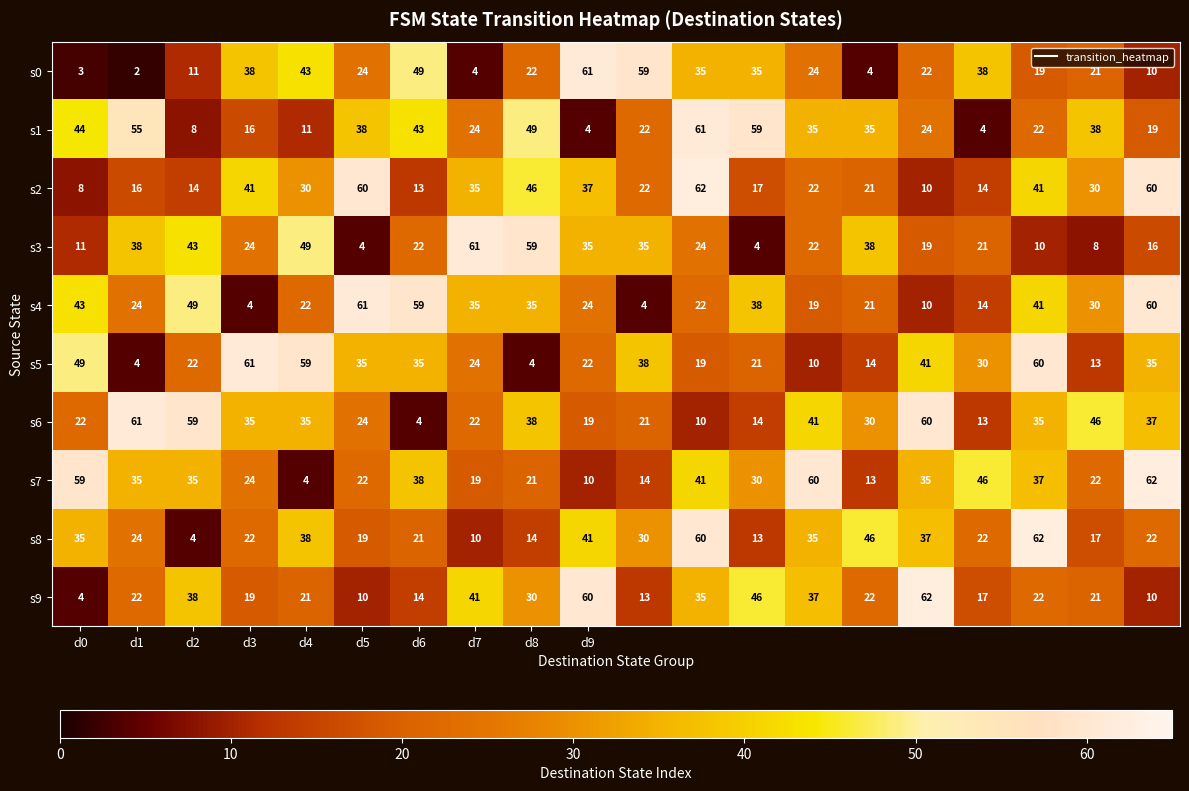

What is the greatest value displayed?

62